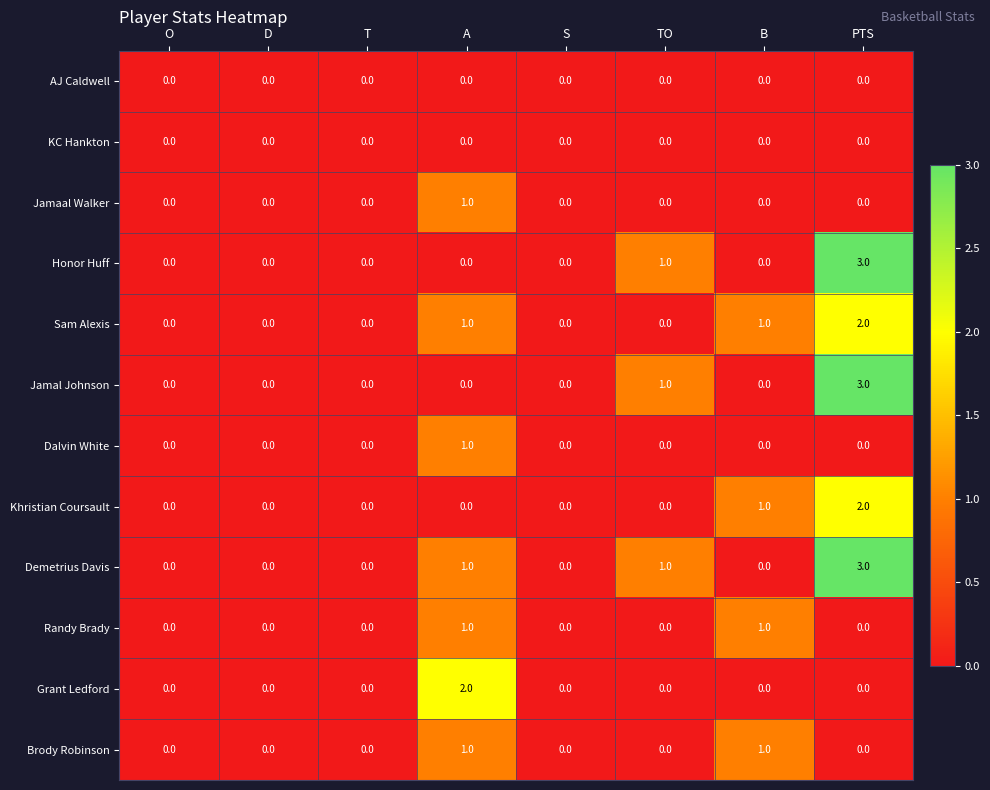

The Demetrius Davis series shows 0 at O. True or false?

True